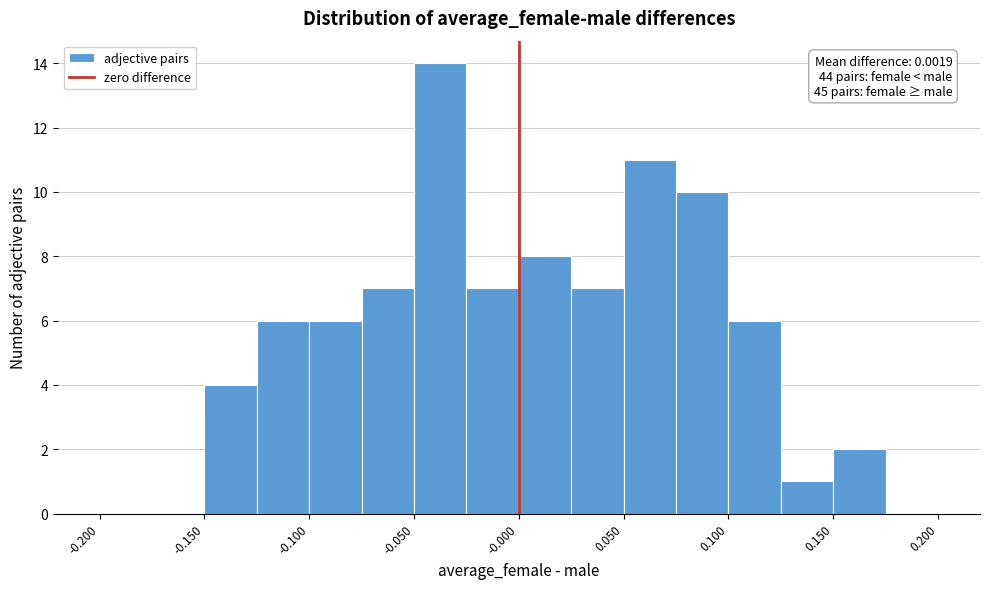

Over which range of the x-axis is the bar tallest?

-0.050 to -0.025